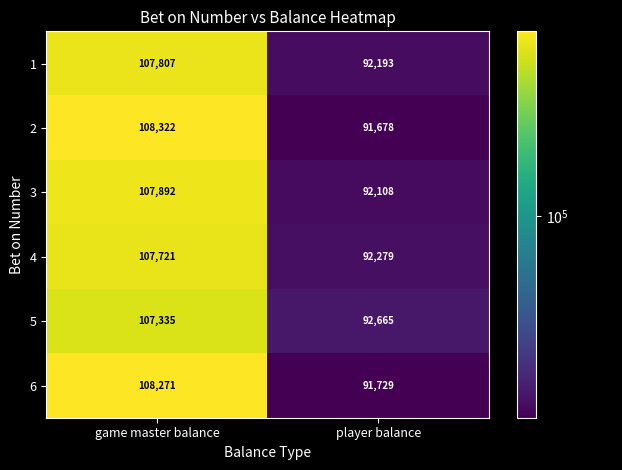

What is the total value across all series at player balance?

552652